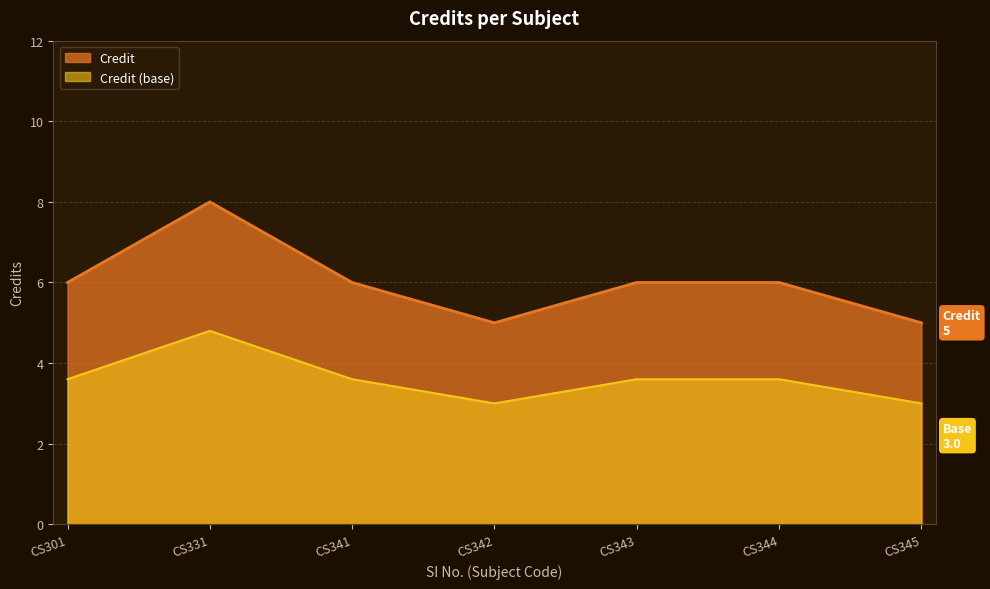

Read the Credit value at CS344.

6.0